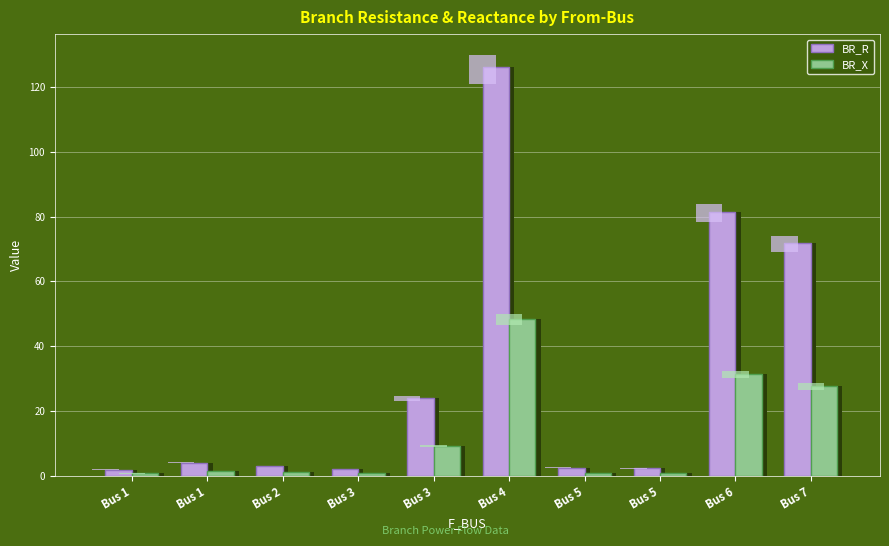

What is the value of the BR_R bar at the 4th from the left?

2.2